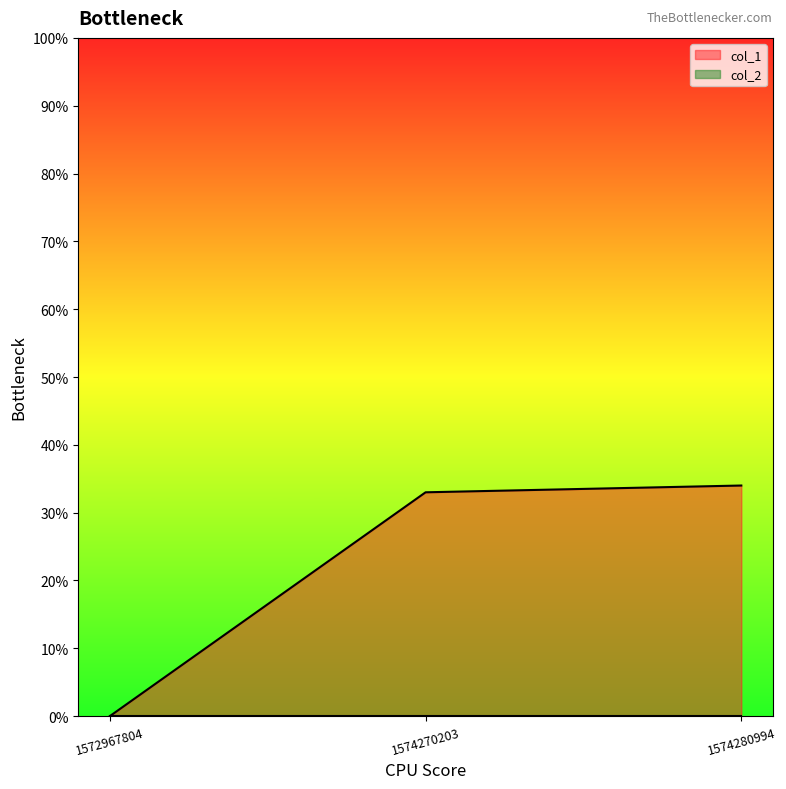

List the labels in order of value, largest first.

1574280994, 1574270203, 1572967804